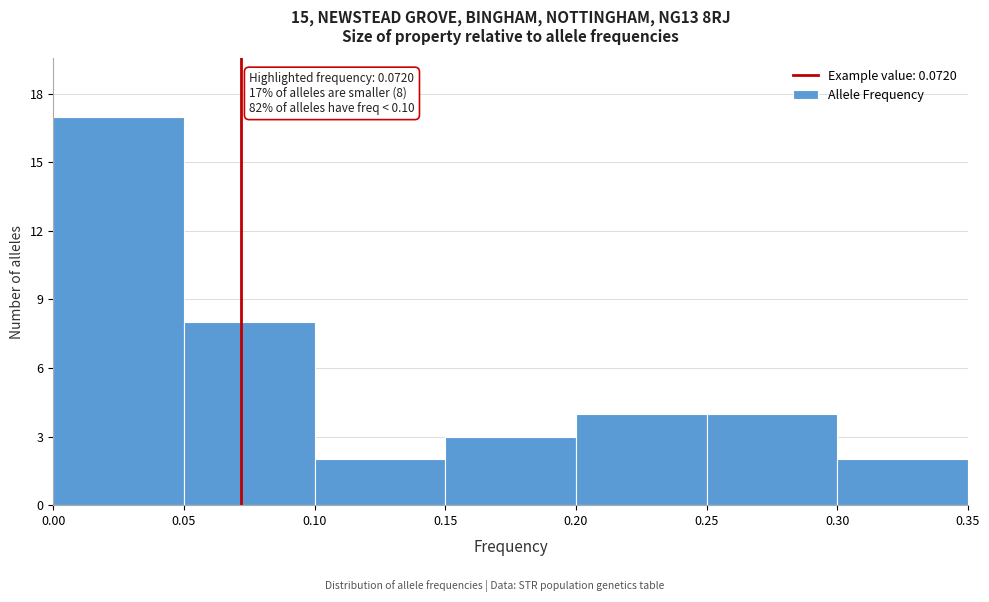

Over which range of the x-axis is the bar tallest?

0.00 to 0.05